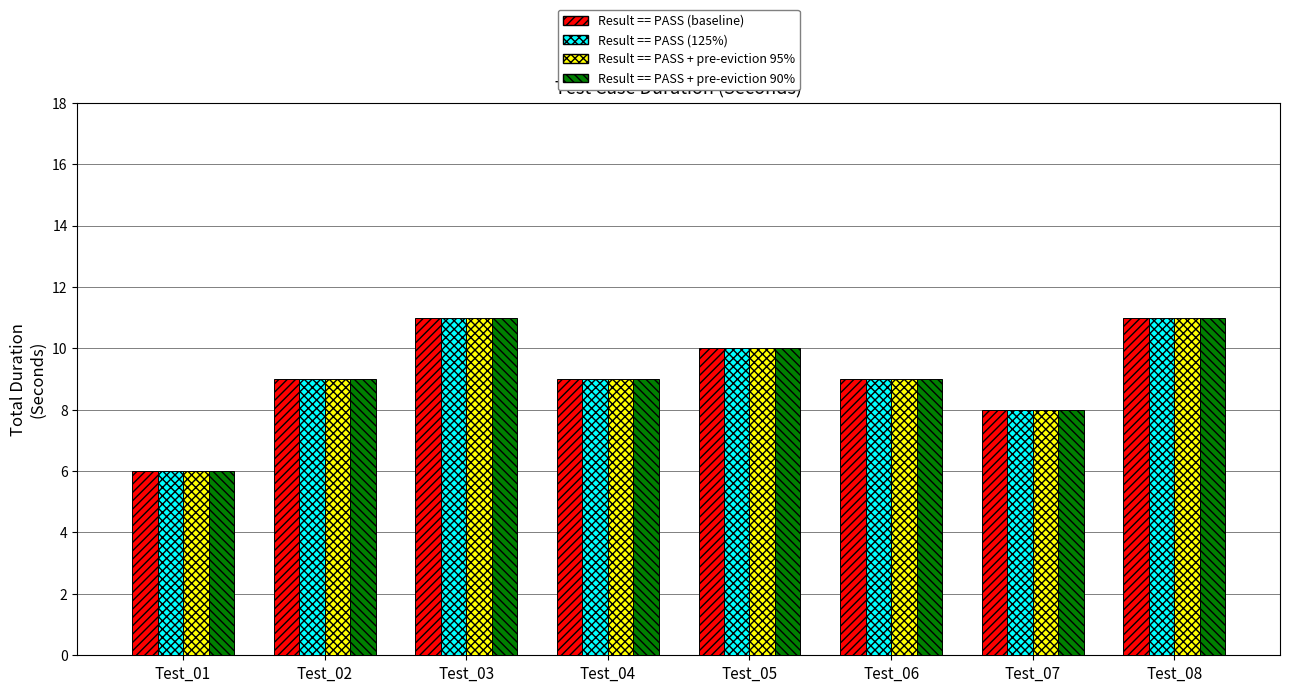

Reading left to right, what are all the values shown in this chart?

Result == PASS (baseline): 6	9	11	9	10	9	8	11
Result == PASS (125%): 6	9	11	9	10	9	8	11
Result == PASS + pre-eviction 95%: 6	9	11	9	10	9	8	11
Result == PASS + pre-eviction 90%: 6	9	11	9	10	9	8	11